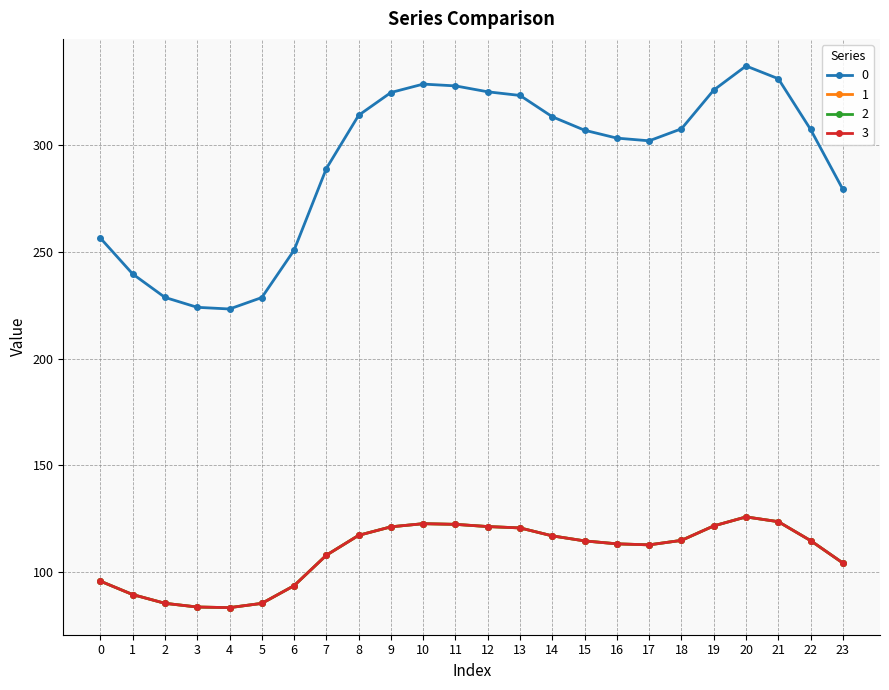

Which category has the highest value in the 3 series?

20